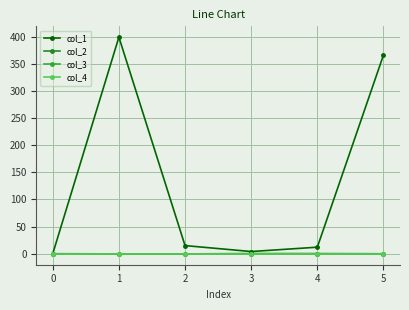

Is it true that col_1 equals 398.9 at 1?

True